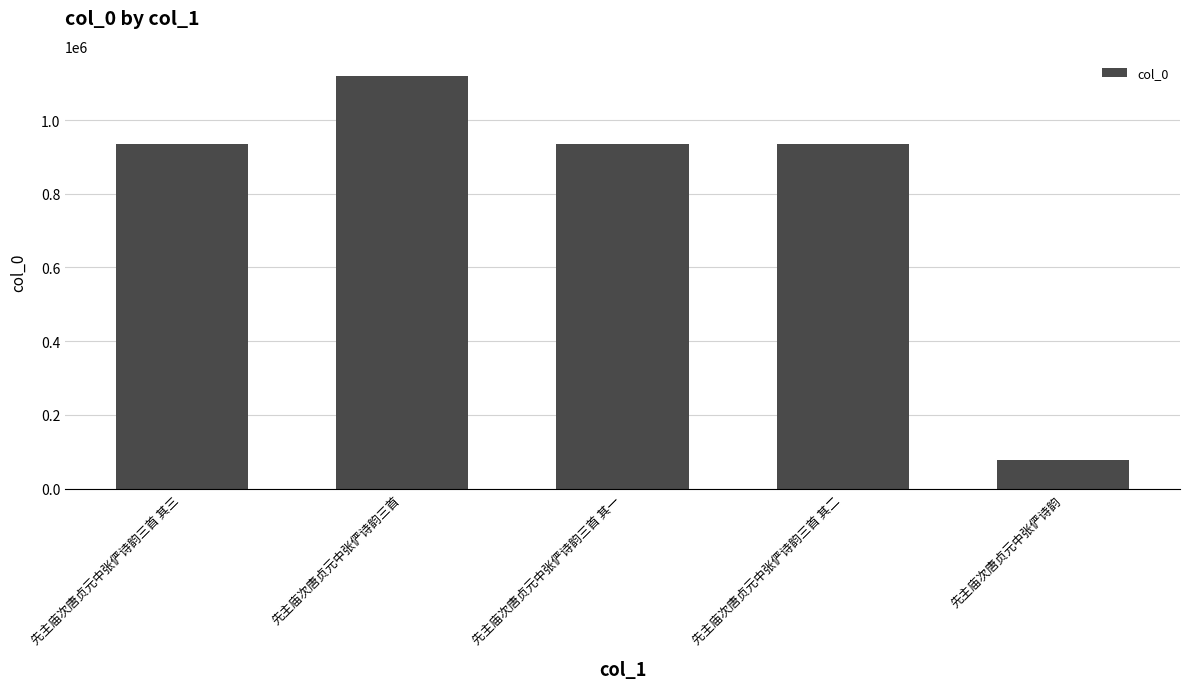

What is the label of the 1st bar from the left?

先主庙次唐贞元中张俨诗韵三首 其三